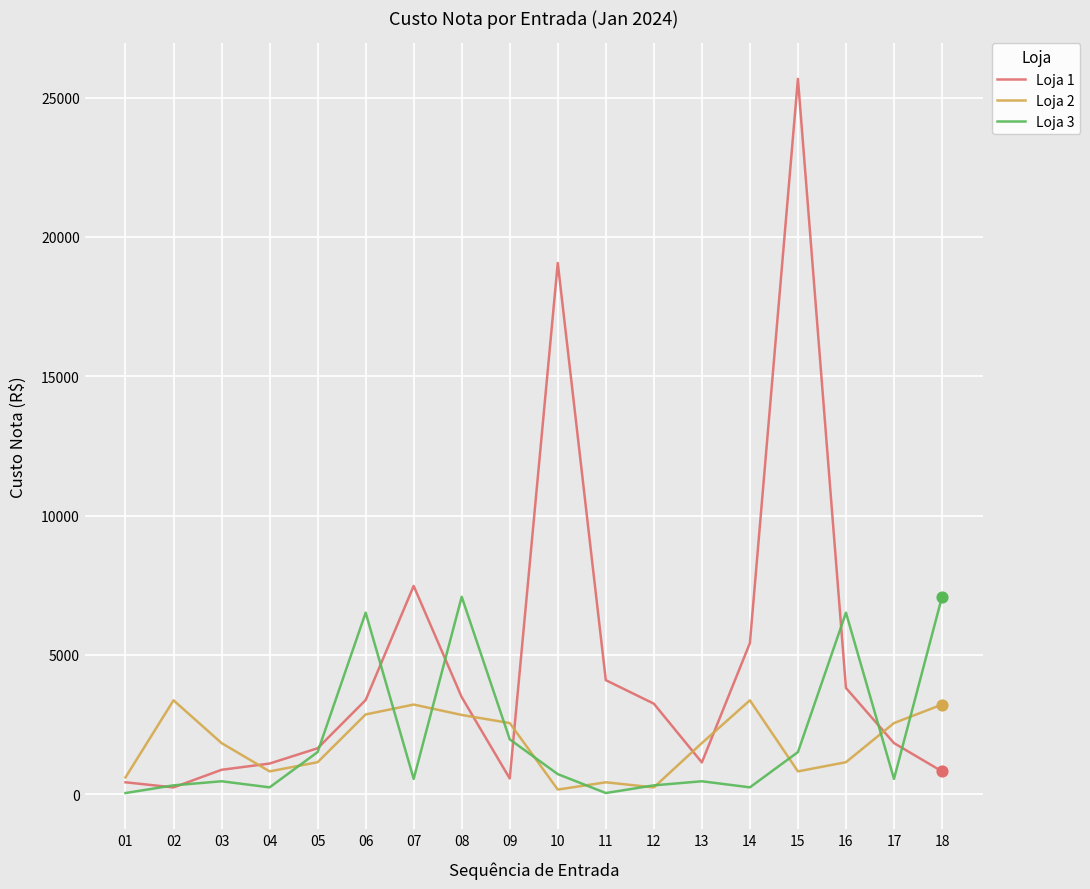

What is the total value across all series at 09?

5074.7